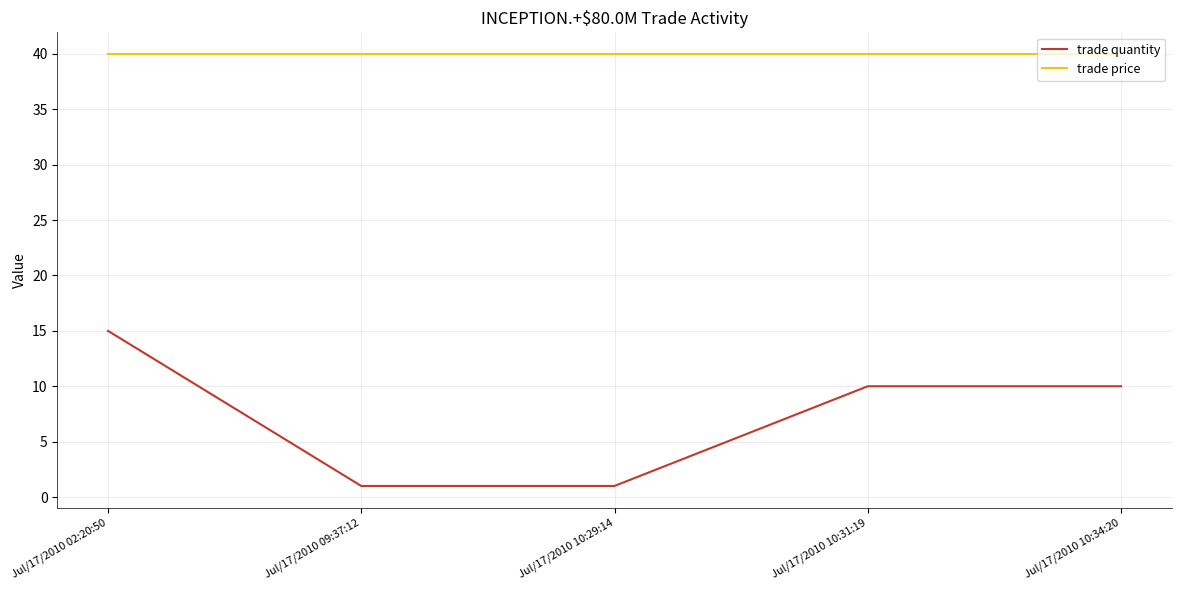

True or false: trade quantity has more than 2 interior local peaks.

False